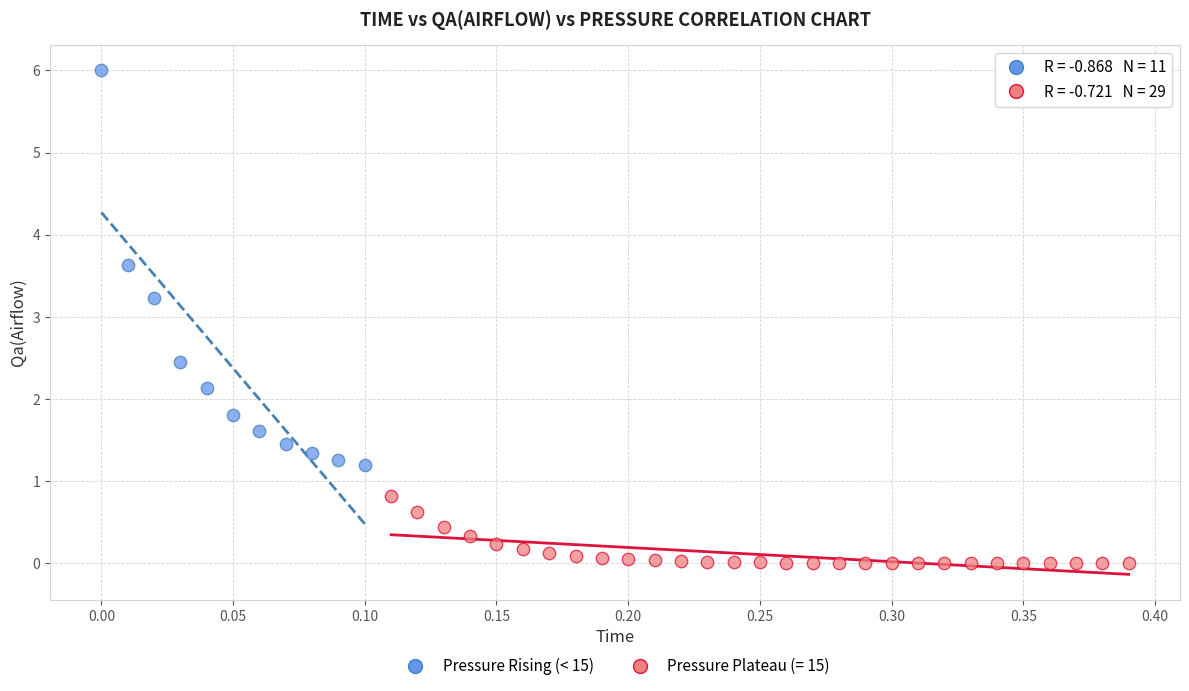

Which series has the largest Y range (max minus min)?

Pressure Rising (< 15)